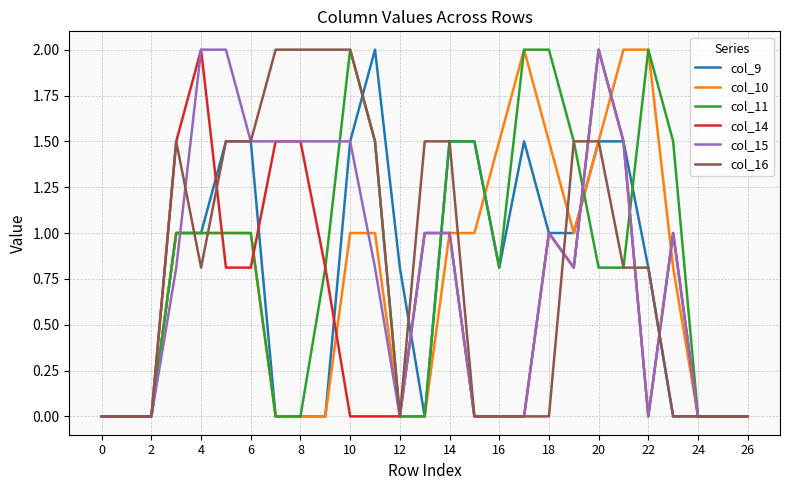

What is the maximum value for col_15?

2.0